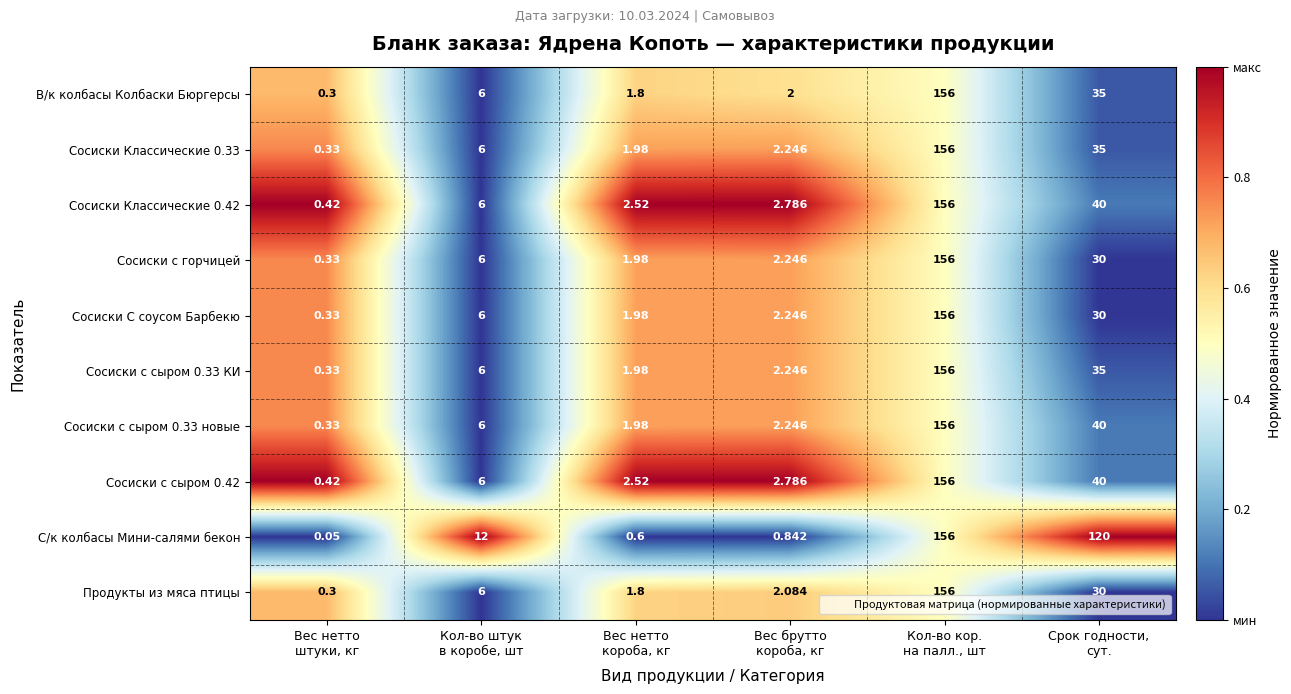

At which category does the chart reach its peak across all series?

Кол-во кор.
на палл., шт